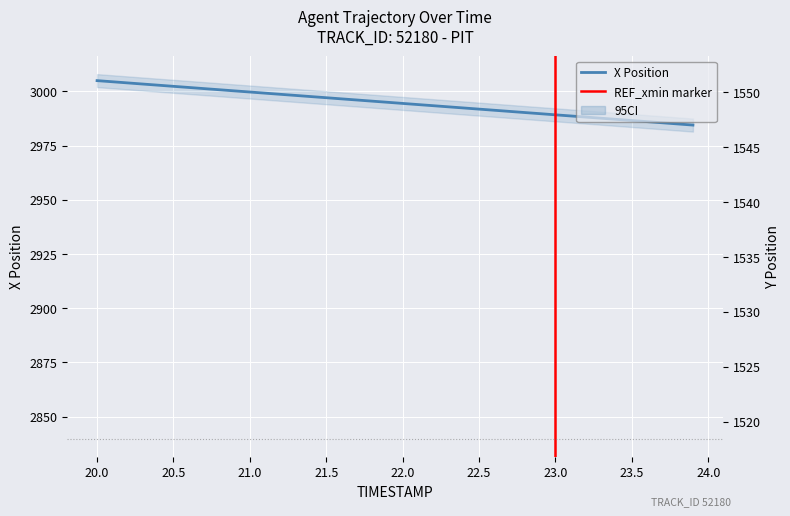

What is the label of the 35th point from the right?

20.5